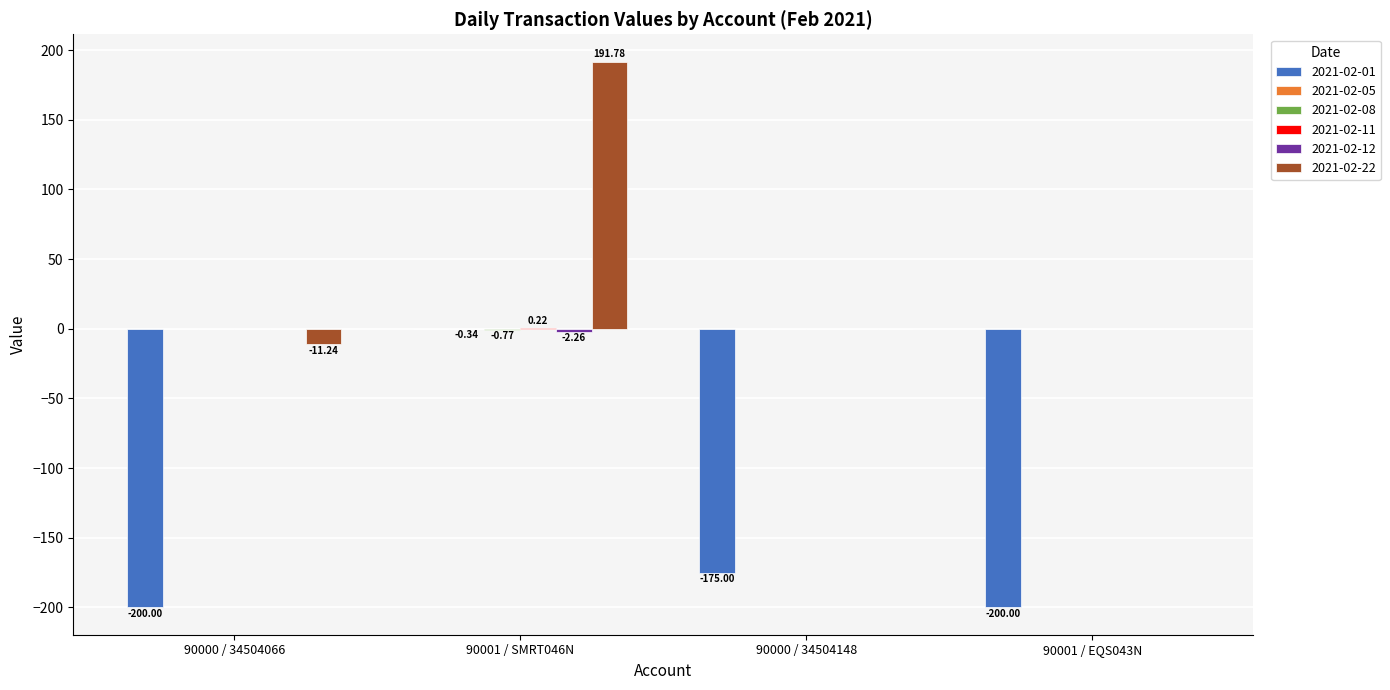

What is the sum of all 2021-02-22 values?

180.5